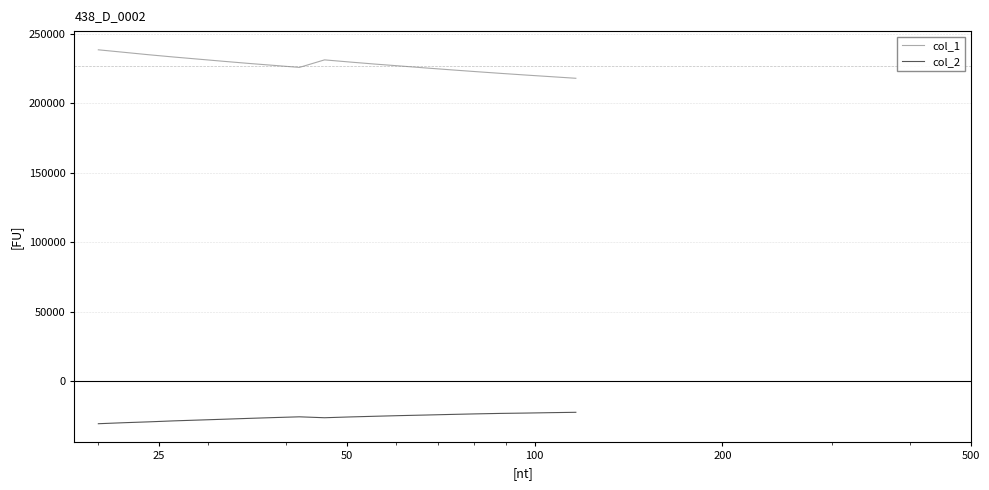

Which series has the largest total across all categories?

col_1